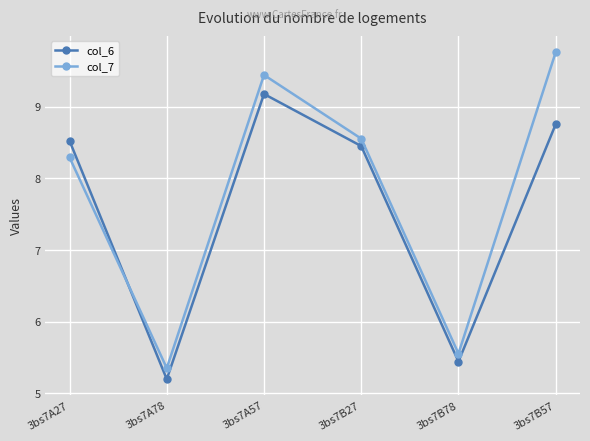

What is the maximum value for col_7?

9.8